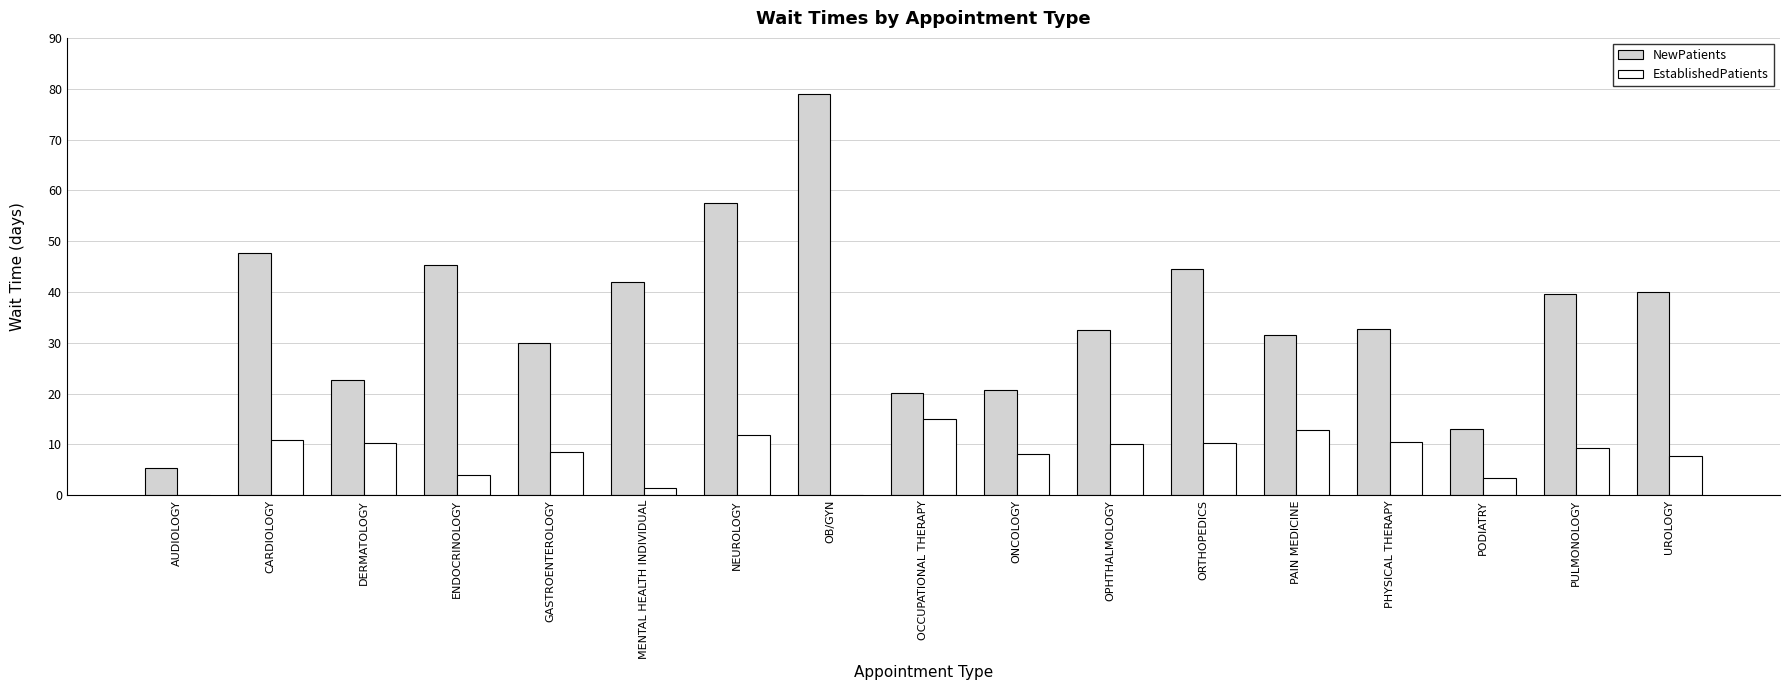

What is the sum of the EstablishedPatients values at ONCOLOGY and OCCUPATIONAL THERAPY?

23.1